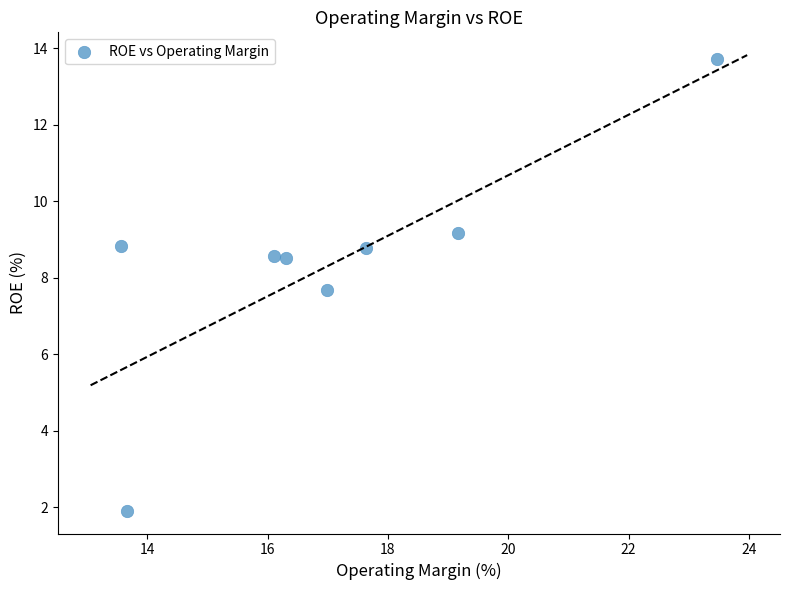

What is the average Y value?

8.4